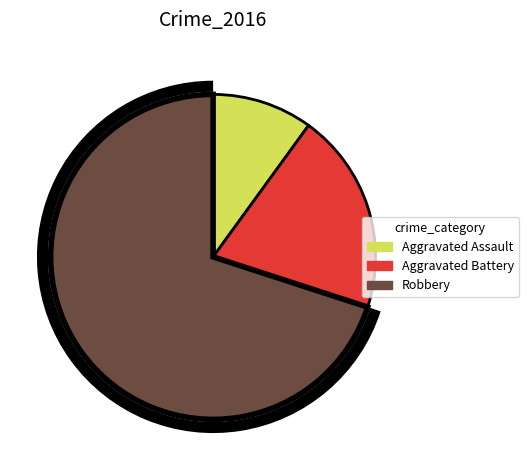

Do Aggravated Battery and Robbery together represent more than half of the pie?

Yes